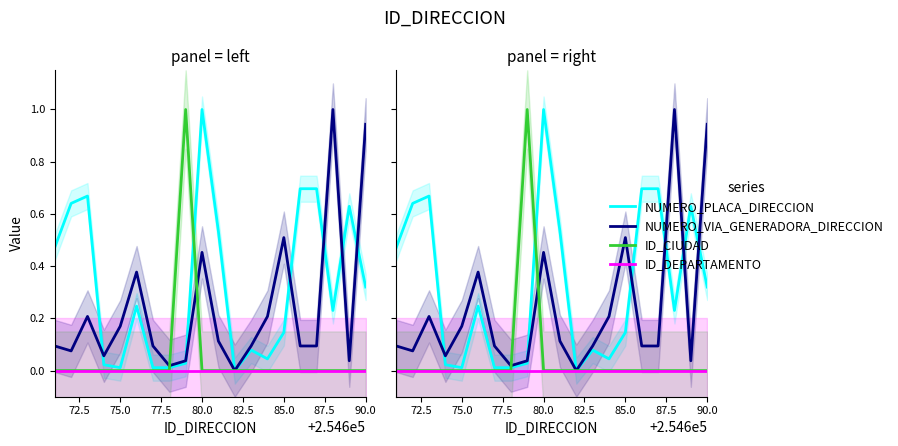

How many times do NUMERO_PLACA_DIRECCION and NUMERO_VIA_GENERADORA_DIRECCION cross each other?

6